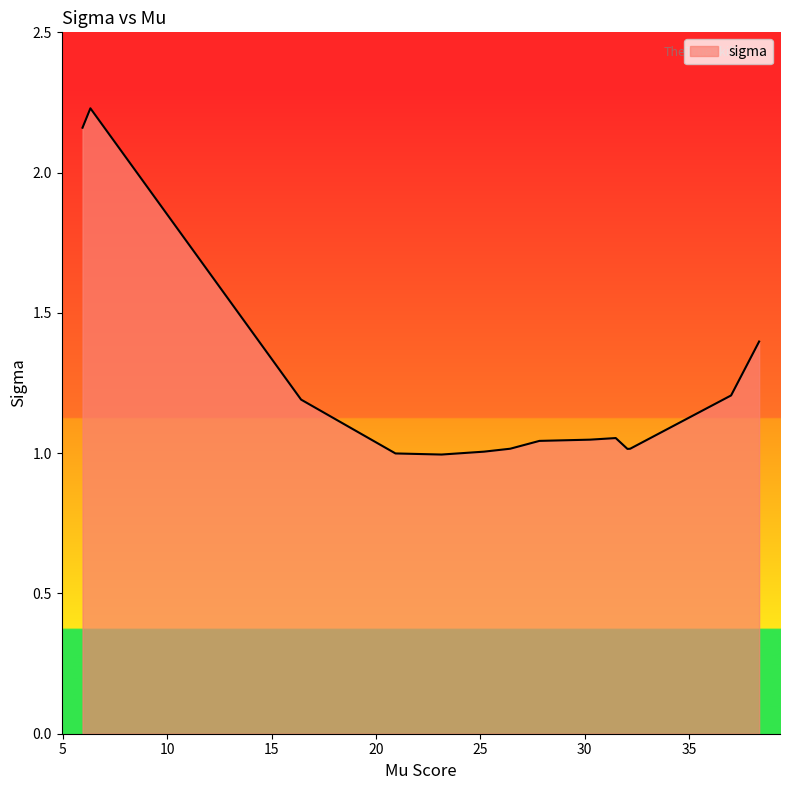

Which category has the highest value across all series?

6.315587903310498